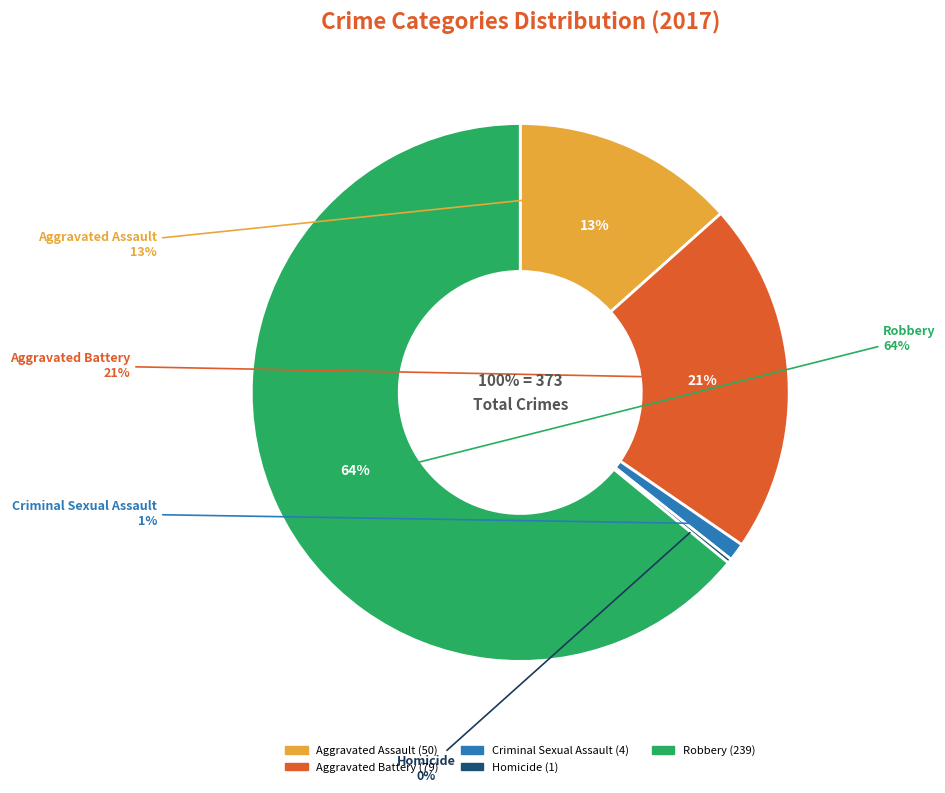

Rank the categories by value from highest to lowest.

Robbery, Aggravated Battery, Aggravated Assault, Criminal Sexual Assault, Homicide